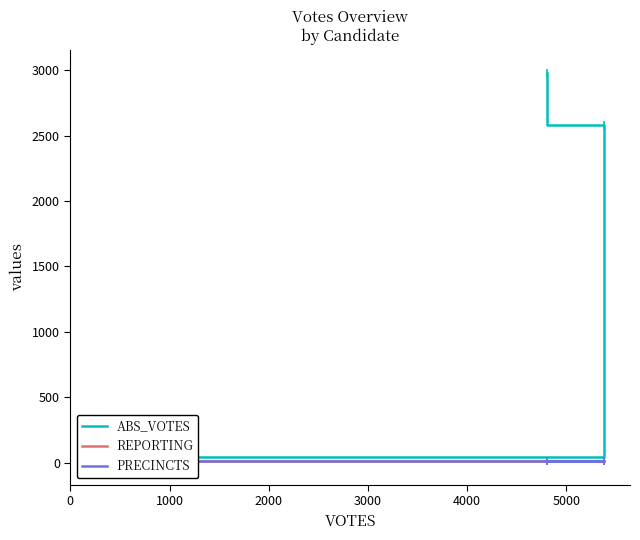

Is it true that PRECINCTS equals 9 at 0?

False